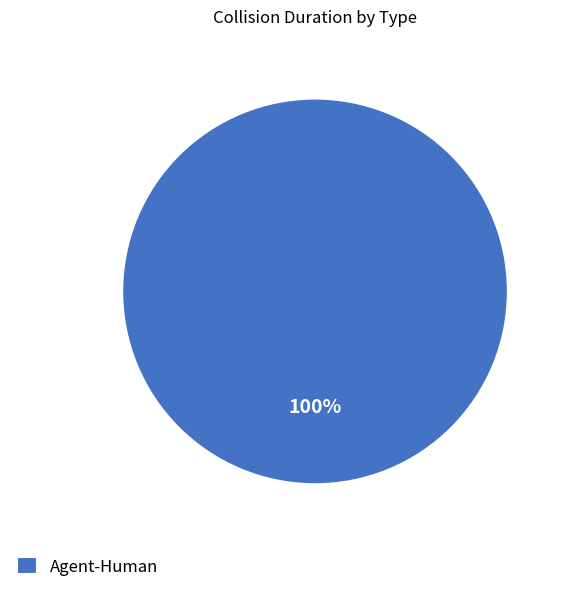

Rank the categories by value from lowest to highest.

Agent-Human